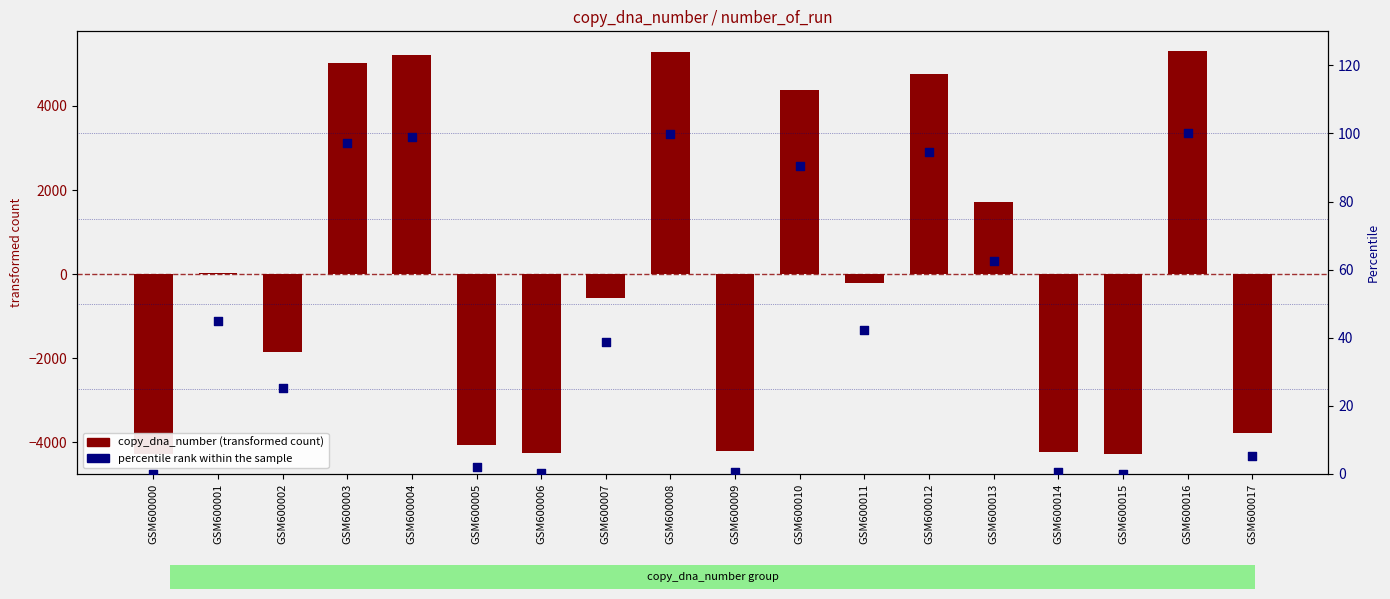

At which category is the sum across all series the highest?

GSM600016